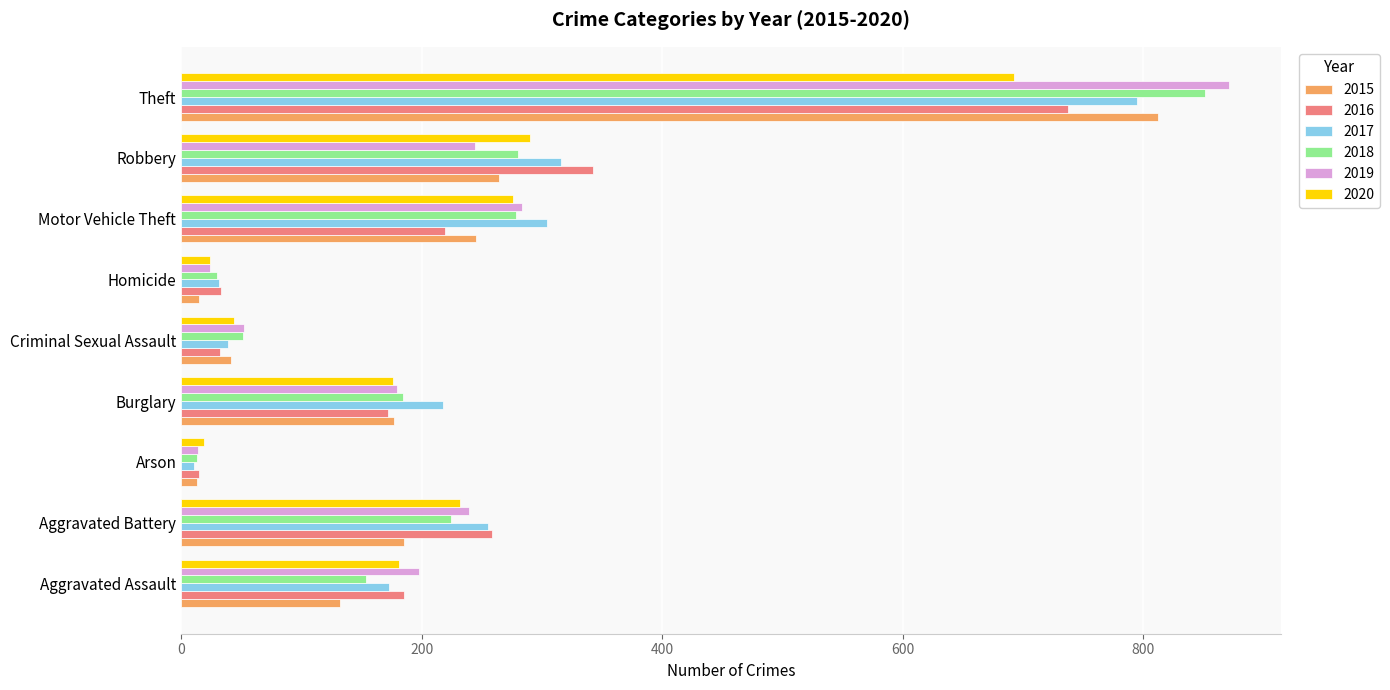

What is the total value across all series at Motor Vehicle Theft?

1605